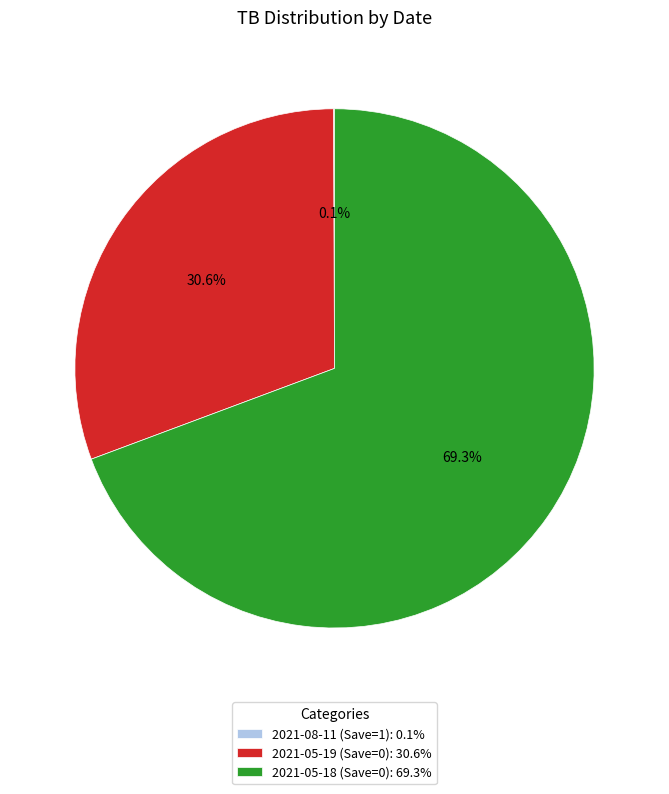

What is the ratio of the value at 2021-05-18 (Save=0) to the value at 2021-05-19 (Save=0)?

2.3